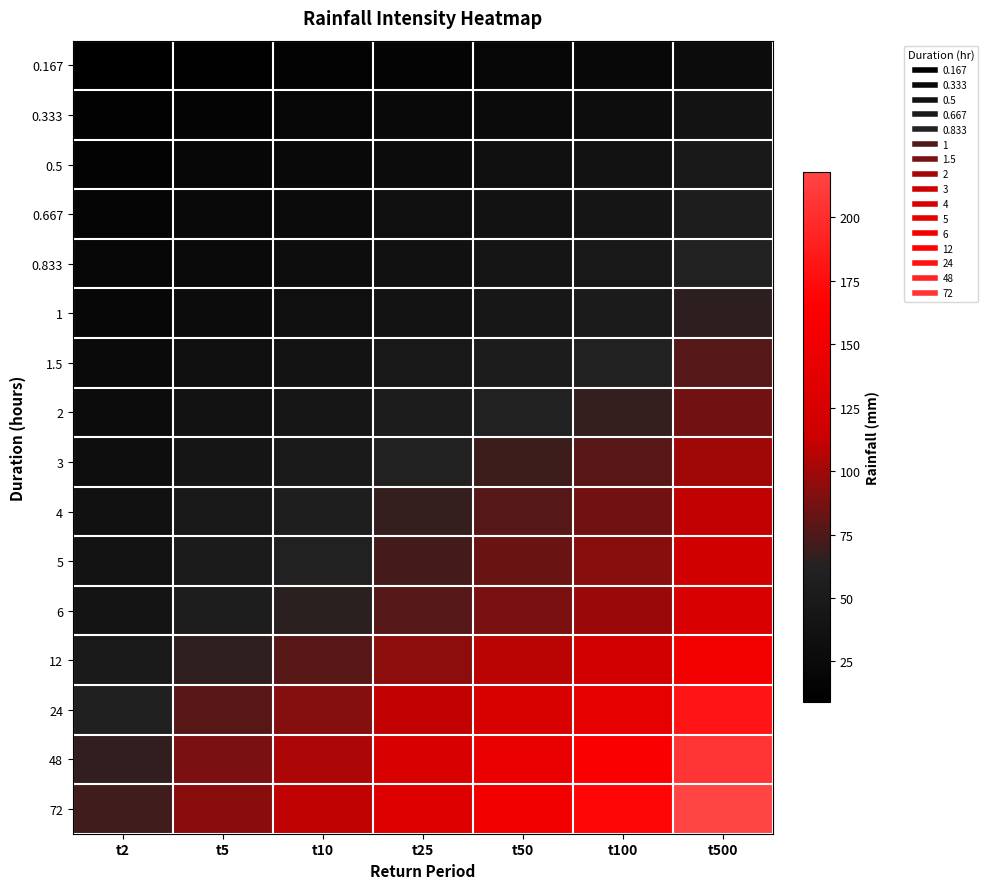

Reading left to right, extract all data points from this chart.

0.167: t2=9.0	t5=11.9	t10=14.0	t25=16.9	t50=19.4	t100=21.7	t500=27.8
0.333: t2=12.7	t5=16.9	t10=19.9	t25=24.0	t50=27.5	t100=30.7	t500=39.4
0.5: t2=15.4	t5=20.4	t10=24.1	t25=29.1	t50=33.4	t100=37.2	t500=47.7
0.667: t2=17.6	t5=23.3	t10=27.5	t25=33.2	t50=38.0	t100=42.4	t500=54.4
0.833: t2=19.4	t5=25.7	t10=30.3	t25=36.6	t50=42.0	t100=46.8	t500=60.0
1: t2=21.0	t5=27.8	t10=32.8	t25=39.6	t50=45.4	t100=50.6	t500=64.9
1.5: t2=24.8	t5=32.9	t10=38.8	t25=46.8	t50=53.7	t100=59.9	t500=76.8
2: t2=27.8	t5=36.8	t10=43.4	t25=52.4	t50=60.1	t100=67.0	t500=86.0
3: t2=32.3	t5=42.8	t10=50.5	t25=61.0	t50=69.9	t100=78.0	t500=100.0
4: t2=35.8	t5=47.3	t10=55.8	t25=67.4	t50=77.3	t100=86.2	t500=110.5
5: t2=38.5	t5=51.0	t10=60.1	t25=72.6	t50=83.2	t100=92.8	t500=119.0
6: t2=40.8	t5=54.0	t10=63.7	t25=77.0	t50=88.2	t100=98.4	t500=126.2
12: t2=49.8	t5=66.0	t10=77.8	t25=94.0	t50=107.7	t100=120.1	t500=154.1
24: t2=58.7	t5=77.8	t10=91.7	t25=110.8	t50=126.9	t100=141.6	t500=181.6
48: t2=66.7	t5=88.3	t10=104.0	t25=125.7	t50=144.1	t100=160.7	t500=206.1
72: t2=70.4	t5=93.3	t10=110.0	t25=132.8	t50=152.2	t100=169.8	t500=217.8